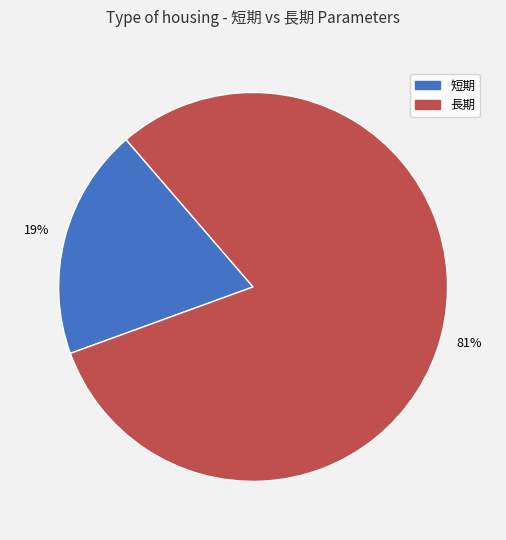

How many segments does this pie chart have?

2